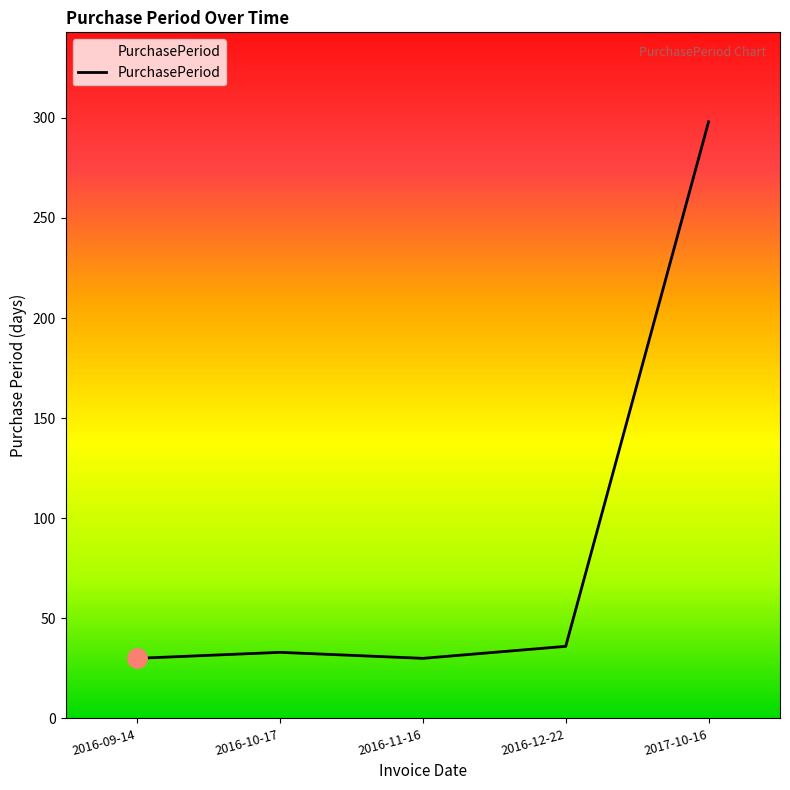

What is the change in value from 2016-09-14 to 2017-10-16?

+268